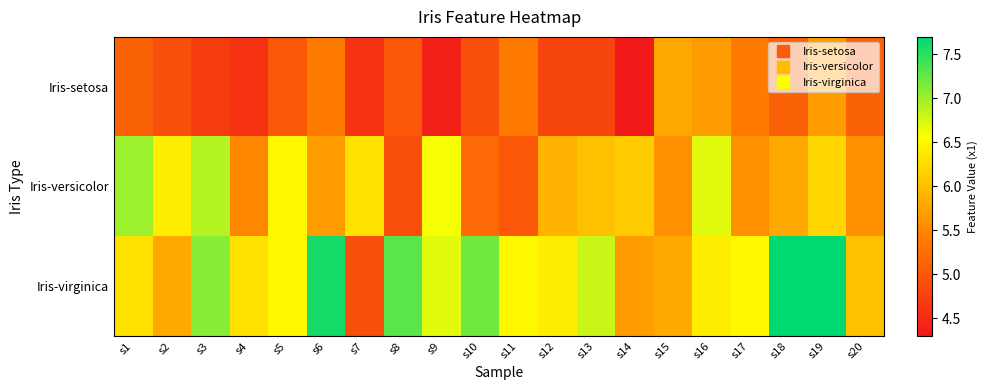

Reading left to right, extract all data points from this chart.

Iris-setosa: s1=5.1	s2=4.9	s3=4.7	s4=4.6	s5=5.0	s6=5.4	s7=4.6	s8=5.0	s9=4.4	s10=4.9	s11=5.4	s12=4.8	s13=4.8	s14=4.3	s15=5.8	s16=5.7	s17=5.4	s18=5.1	s19=5.7	s20=5.1
Iris-versicolor: s1=7.0	s2=6.4	s3=6.9	s4=5.5	s5=6.5	s6=5.7	s7=6.3	s8=4.9	s9=6.6	s10=5.2	s11=5.0	s12=5.9	s13=6.0	s14=6.1	s15=5.6	s16=6.7	s17=5.6	s18=5.8	s19=6.2	s20=5.6
Iris-virginica: s1=6.3	s2=5.8	s3=7.1	s4=6.3	s5=6.5	s6=7.6	s7=4.9	s8=7.3	s9=6.7	s10=7.2	s11=6.5	s12=6.4	s13=6.8	s14=5.7	s15=5.8	s16=6.4	s17=6.5	s18=7.7	s19=7.7	s20=6.0